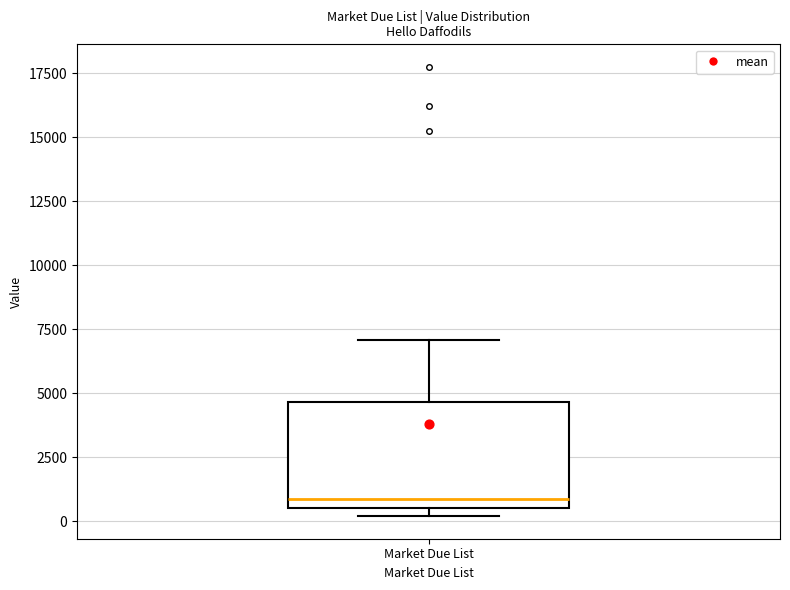

Transcribe this box plot: give where the median line is, the range the box spans, and where the two whiskers end, as read against the y-axis. The values are not printed on the chart, so give them approximately, as read against the axis.

median 1000, box 500 to 4500, whiskers 0 to 7000